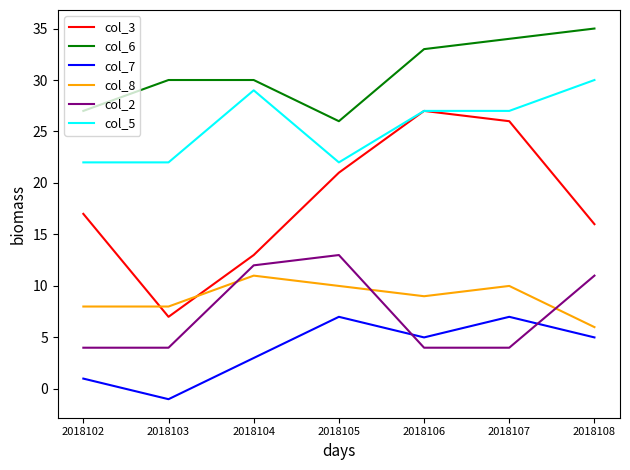

What is the spread (max minus min) of values at 2018108?

30